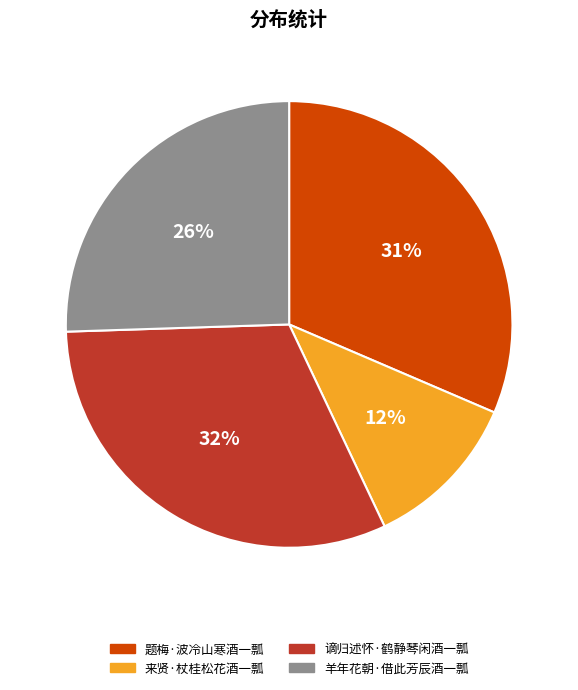

Does any single category account for the majority?

No